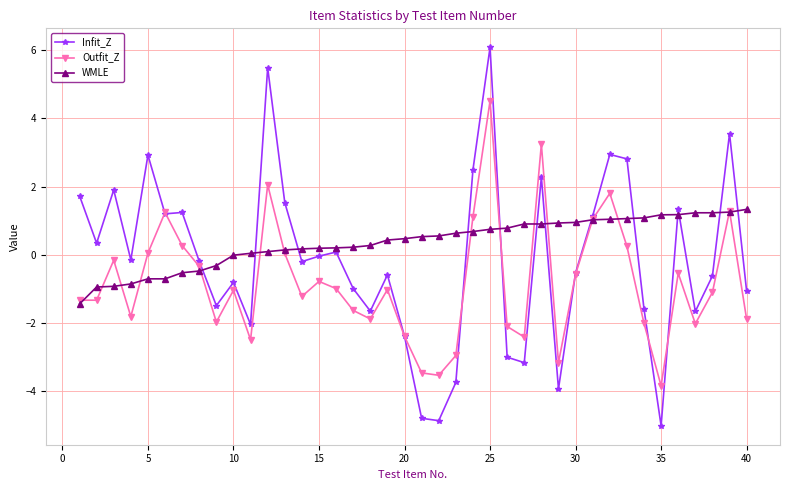

How many intersections are there between Infit_Z and WMLE?

13